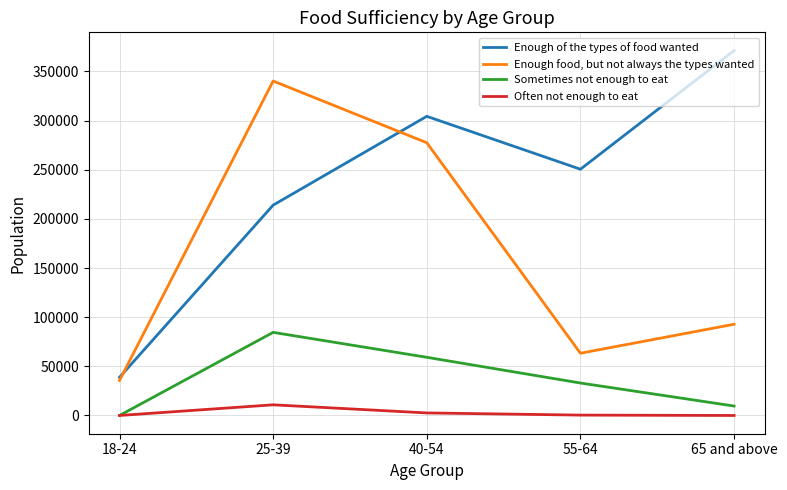

True or false: Enough of the types of food wanted has more than 2 interior local peaks.

False